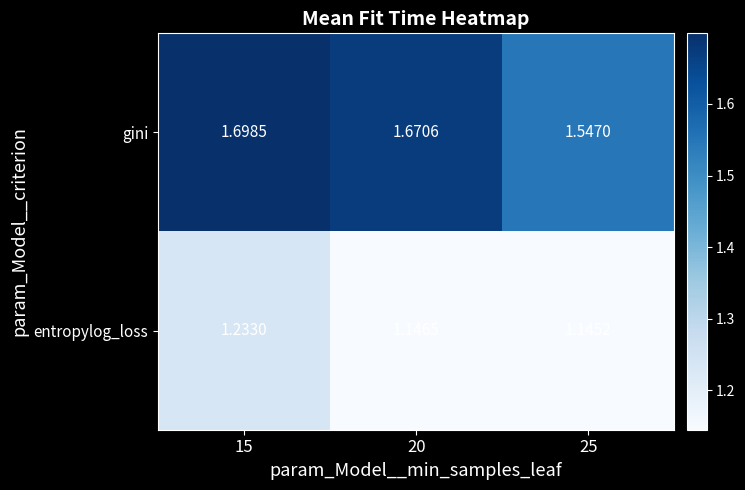

List the series in order of their peak value, lowest first.

entropylog_loss, gini